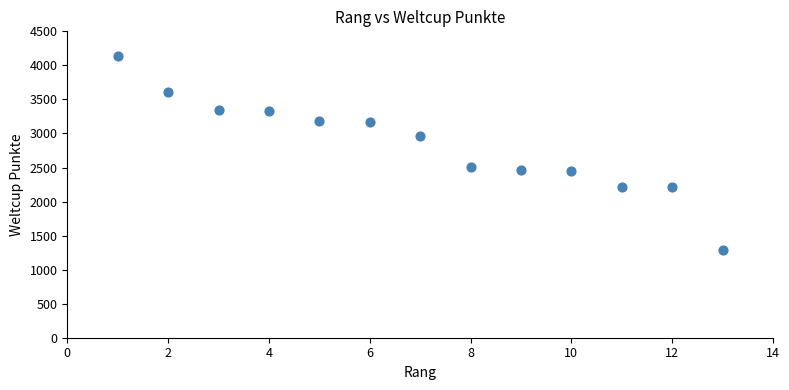

What Y value in the scatter plot is closest to 2709?

2505